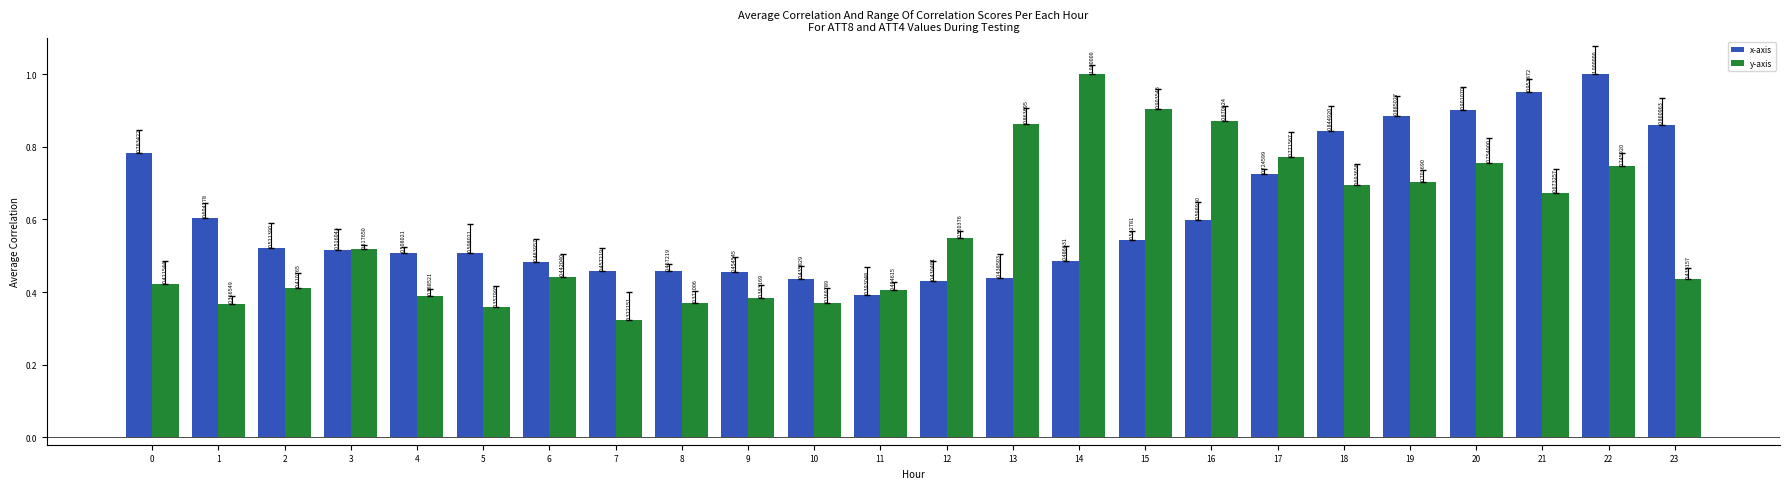

Count the number of categories in the chart.

24